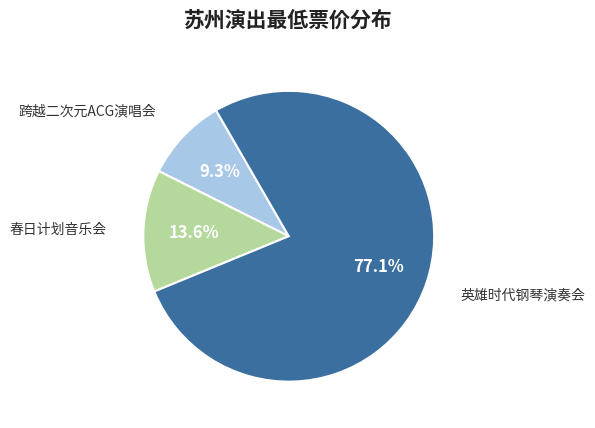

Is there any slice that represents more than half of the pie?

Yes